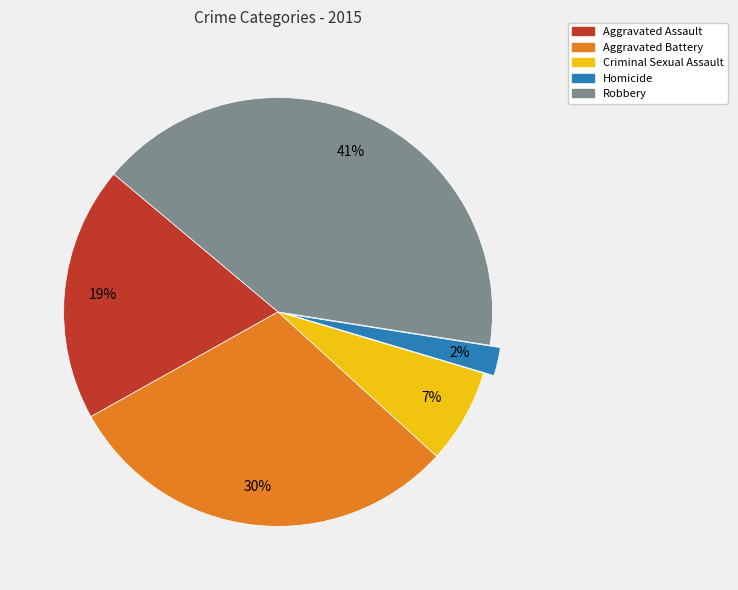

Is there a majority slice in this chart?

No